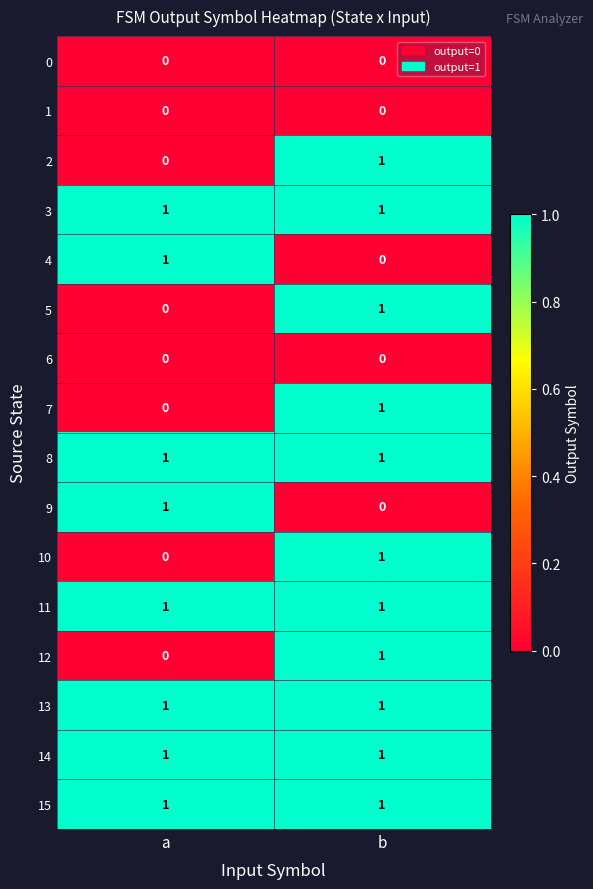

Is it true that 7 equals 0 at a?

True